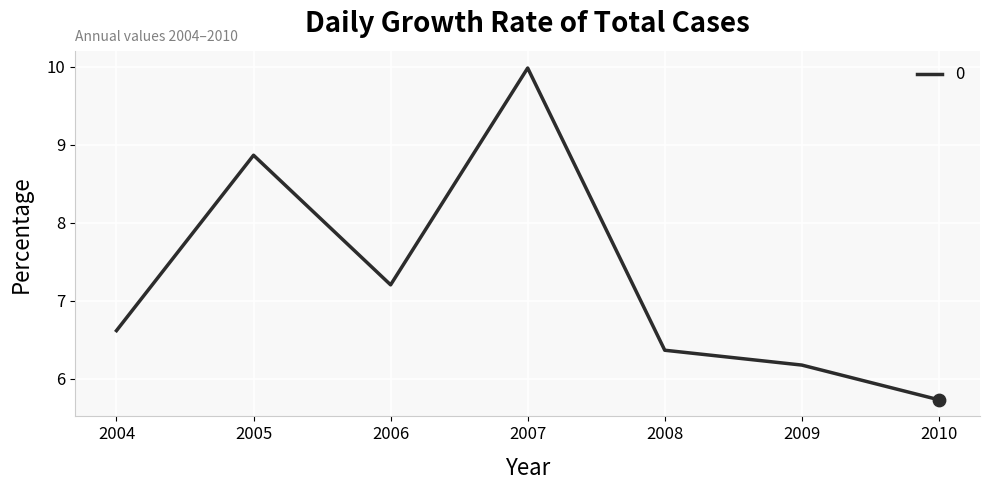

What is the change in value from 2007 to 2010?

-4.3